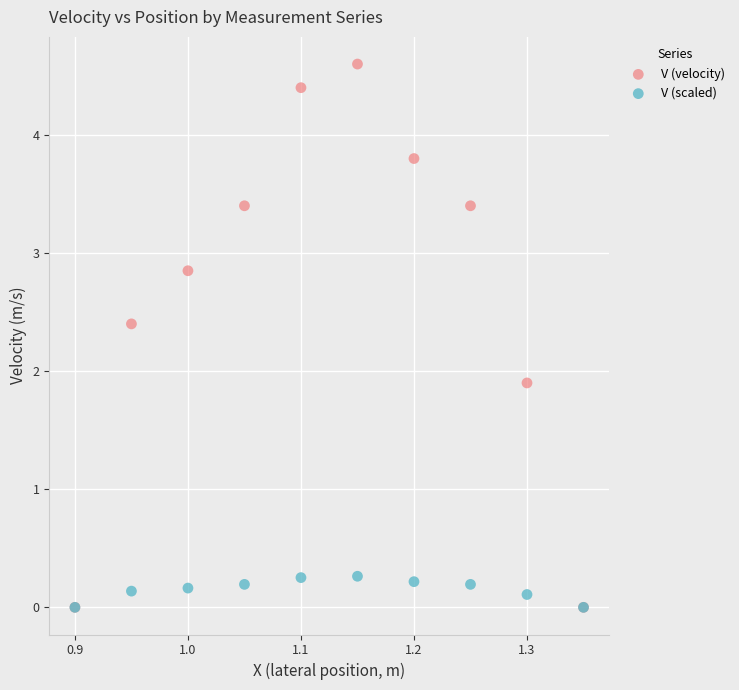

What are all the series names shown in the legend?

V (velocity), V (scaled)